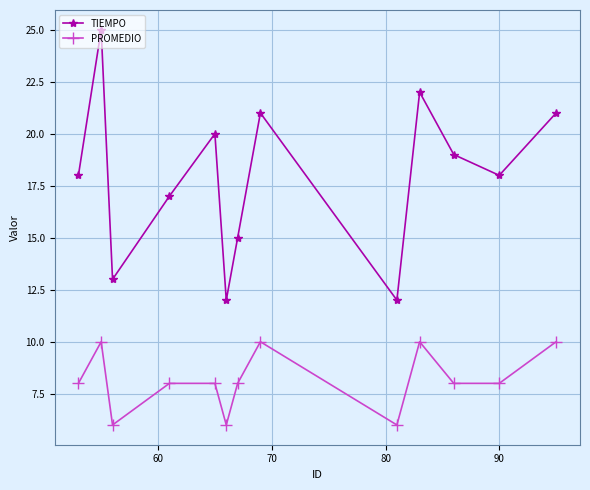

Which series has the largest range (max minus min)?

TIEMPO